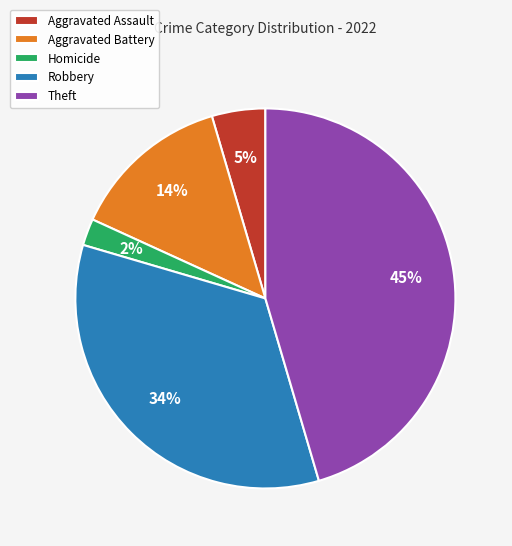

To the nearest percent, what is the average slice percentage?

20%